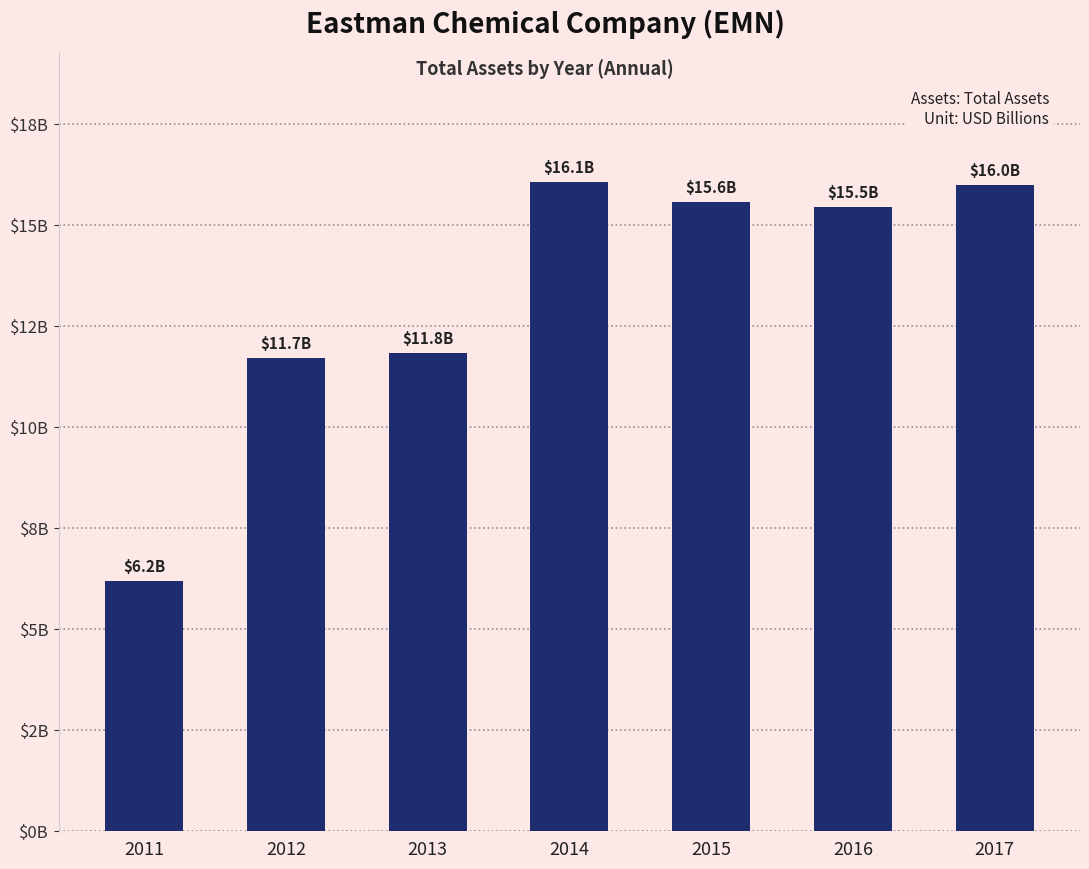

What is the minimum value shown in the chart?

6.2